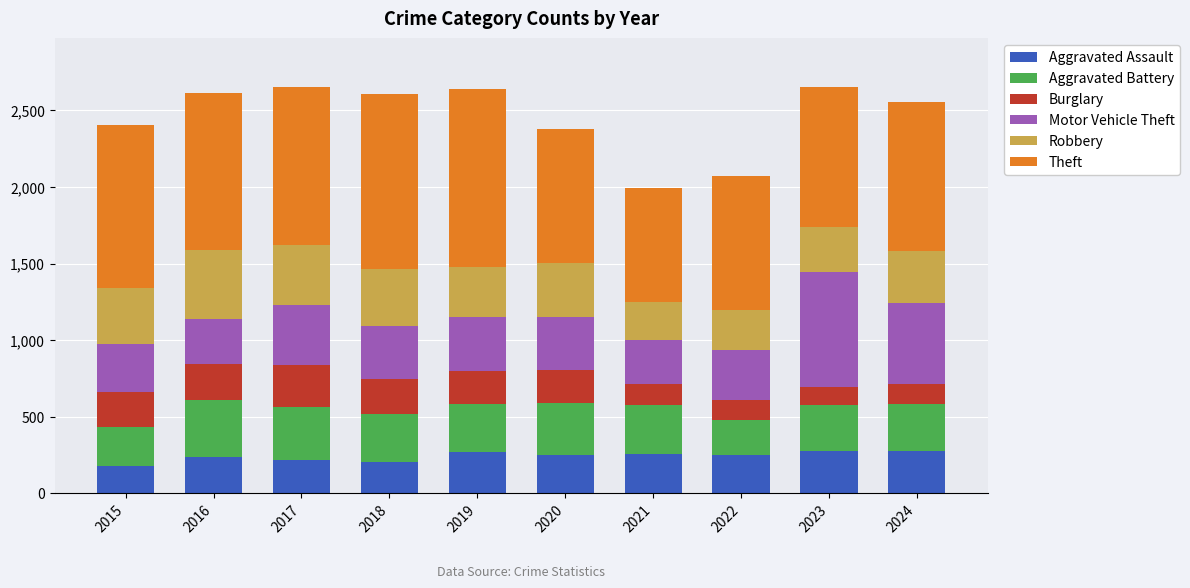

What is the maximum value for Aggravated Assault?

278